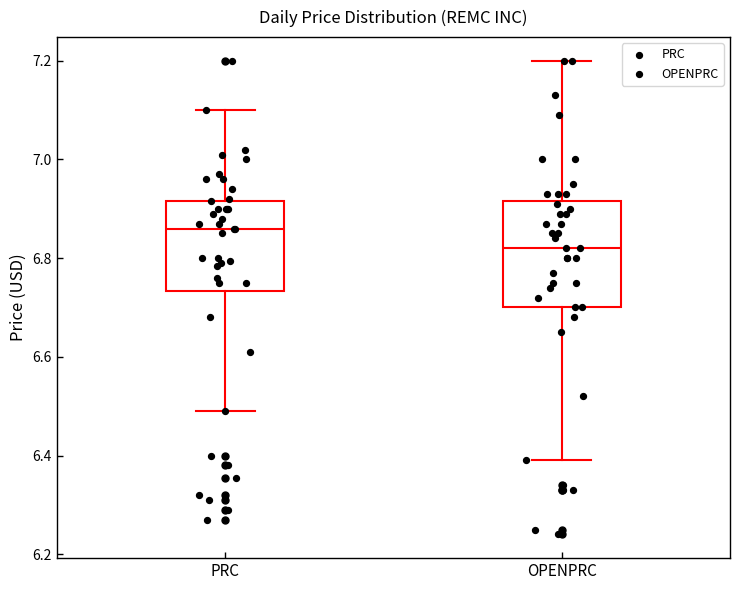

Comparing the boxes themselves (not the whiskers), which one is the tallest?

OPENPRC